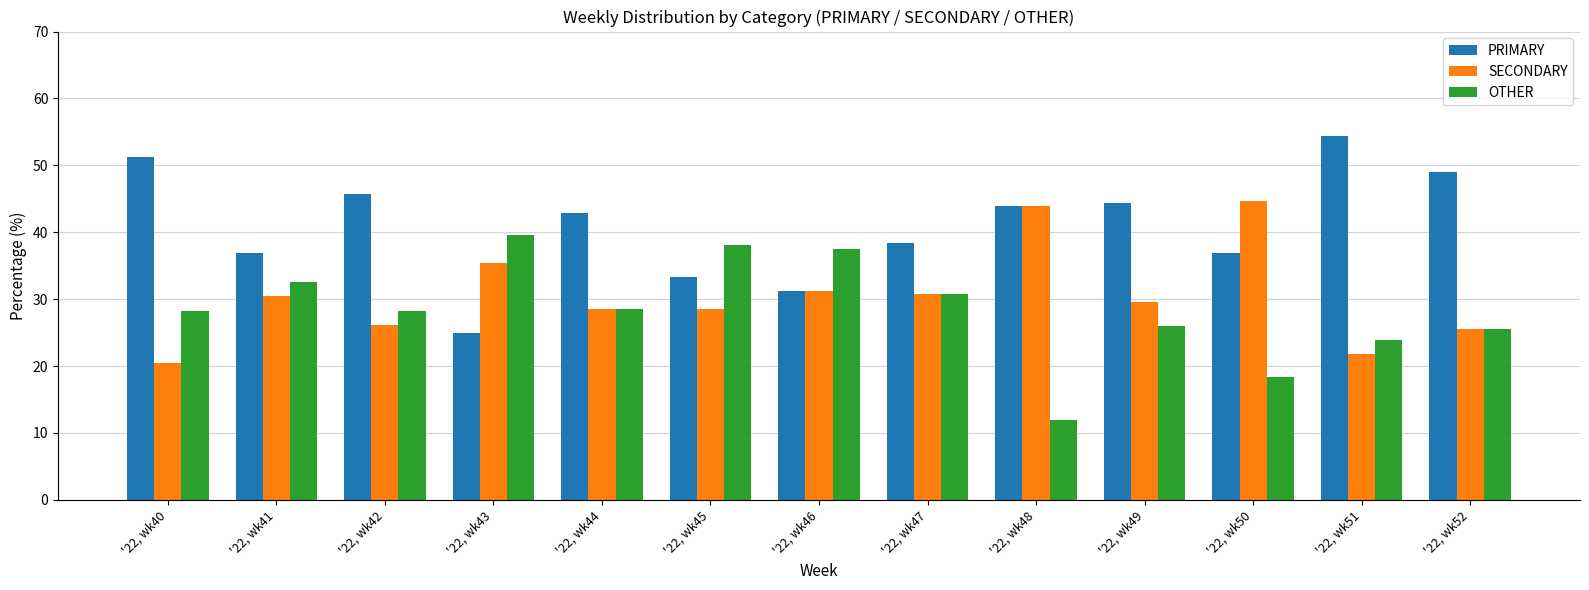

List the labels in order of OTHER value, largest first.

'22, wk43, '22, wk45, '22, wk46, '22, wk41, '22, wk47, '22, wk44, '22, wk42, '22, wk40, '22, wk49, '22, wk52, '22, wk51, '22, wk50, '22, wk48